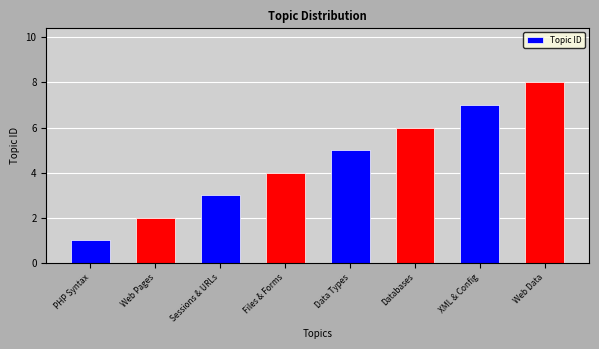

At which label is the value closest to 4?

Files & Forms